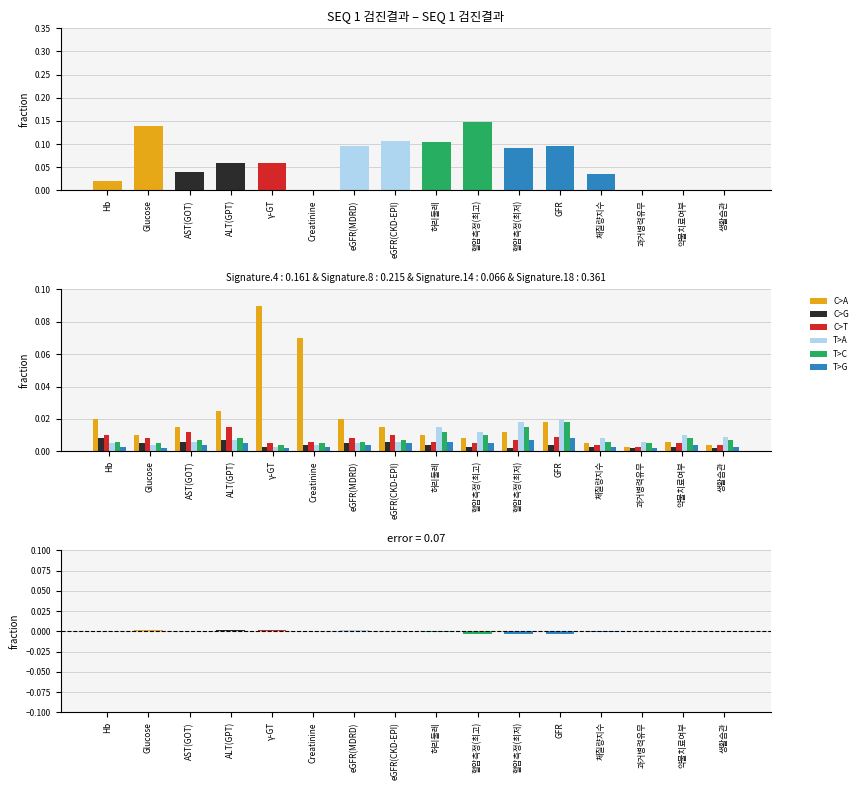

Reading left to right, list all the values displayed in this chart.

C>A: 0.0	0.0	0.0	0.0	0.1	0.1	0.0	0.0	0.0	0.0	0.0	0.0	0.0	0.0	0.0	0.0
C>G: 0.0	0.0	0.0	0.0	0.0	0.0	0.0	0.0	0.0	0.0	0.0	0.0	0.0	0.0	0.0	0.0
C>T: 0.0	0.0	0.0	0.0	0.0	0.0	0.0	0.0	0.0	0.0	0.0	0.0	0.0	0.0	0.0	0.0
T>A: 0.0	0.0	0.0	0.0	0.0	0.0	0.0	0.0	0.0	0.0	0.0	0.0	0.0	0.0	0.0	0.0
T>C: 0.0	0.0	0.0	0.0	0.0	0.0	0.0	0.0	0.0	0.0	0.0	0.0	0.0	0.0	0.0	0.0
T>G: 0.0	0.0	0.0	0.0	0.0	0.0	0.0	0.0	0.0	0.0	0.0	0.0	0.0	0.0	0.0	0.0